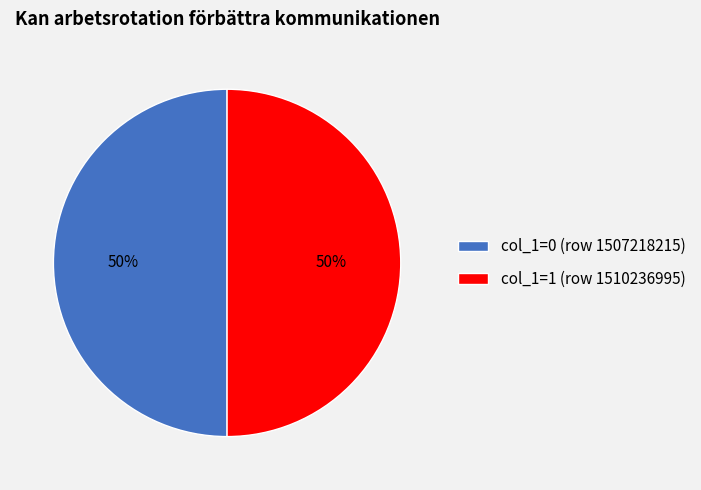

The col_1=0 (row 1507218215) slice represents 36% of the pie. True or false?

False